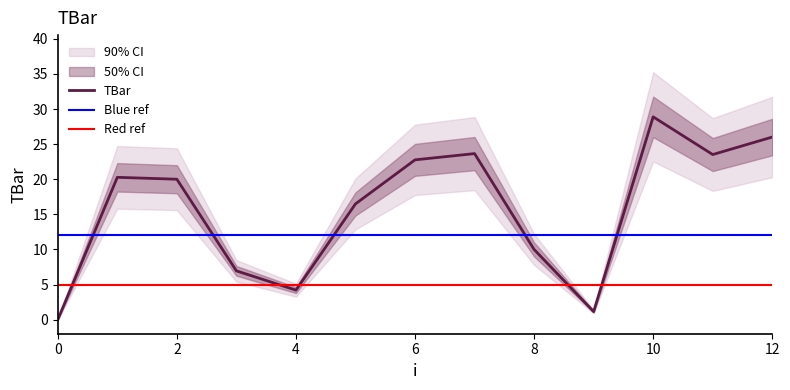

List the labels in order of value, largest first.

10, 12, 7, 11, 6, 1, 2, 5, 8, 3, 4, 9, 0